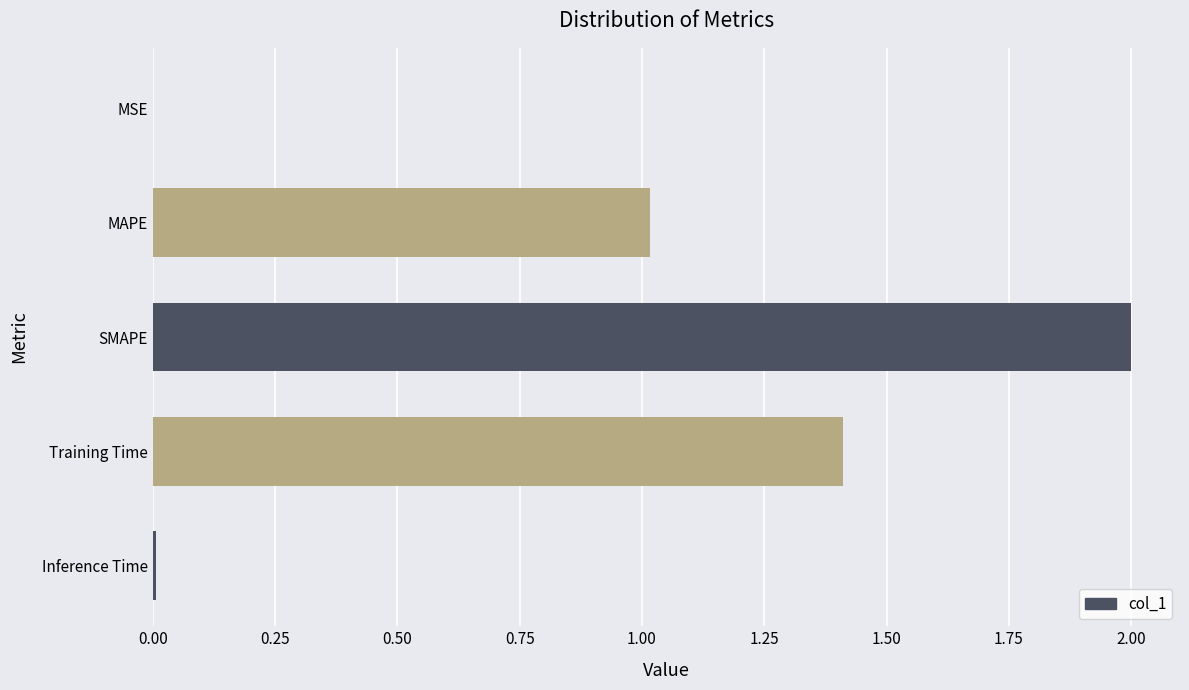

What is the sum of all values?

4.4